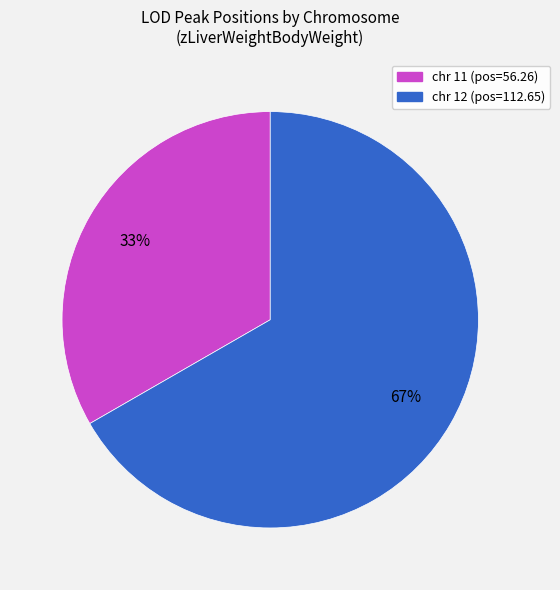

Is it true that chr 11 is 45% of the pie?

False